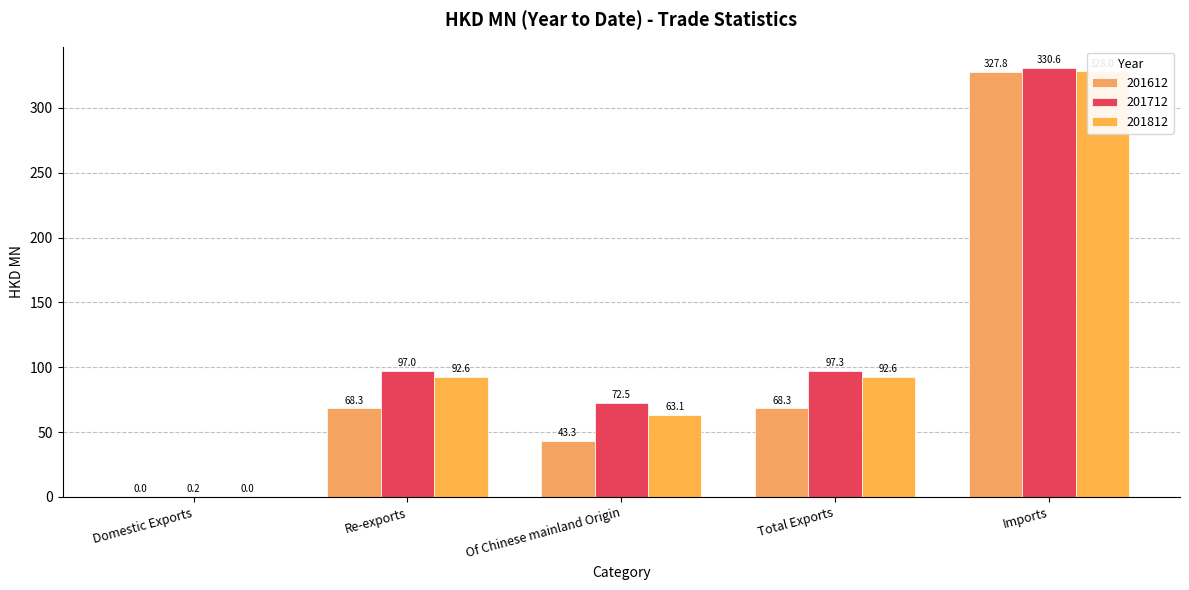

What is the highest value of the 201812 series?

328.0